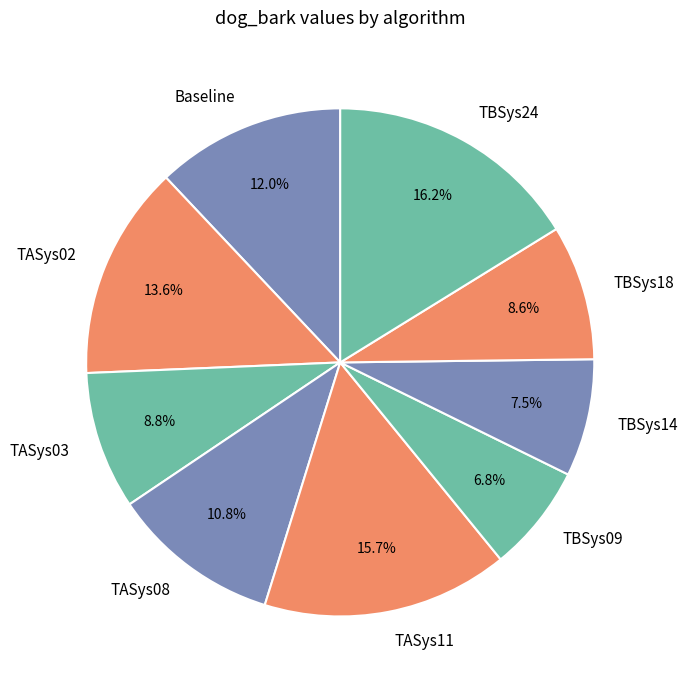

True or false: TASys02 accounts for 1% of the total.

False